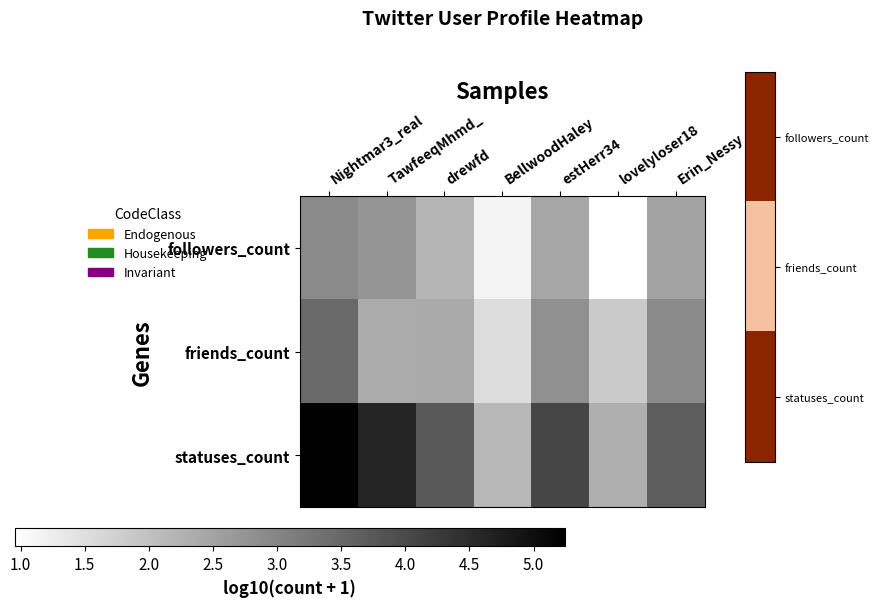

Reading right to left, list all the values displayed in this chart.

followers_count: Erin_Nessy=2.5	lovelyloser18=1.0	estHerr34=2.4	BellwoodHaley=1.1	drewfd=2.2	TawfeeqMhmd_=2.7	Nightmar3_real=2.9
friends_count: Erin_Nessy=2.9	lovelyloser18=1.9	estHerr34=2.8	BellwoodHaley=1.5	drewfd=2.4	TawfeeqMhmd_=2.4	Nightmar3_real=3.5
statuses_count: Erin_Nessy=3.7	lovelyloser18=2.3	estHerr34=4.1	BellwoodHaley=2.2	drewfd=3.7	TawfeeqMhmd_=4.6	Nightmar3_real=5.2